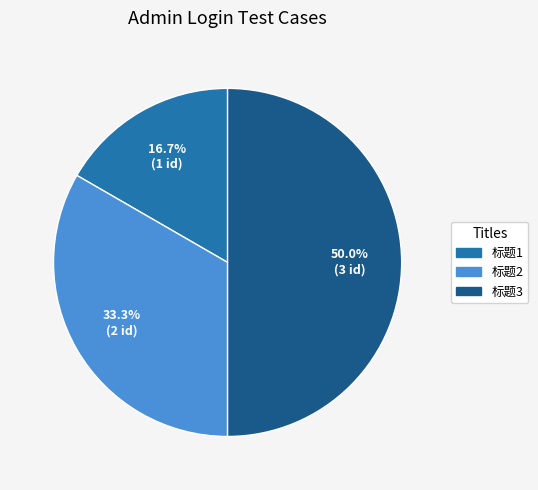

Is 标题2 the majority of the pie?

No